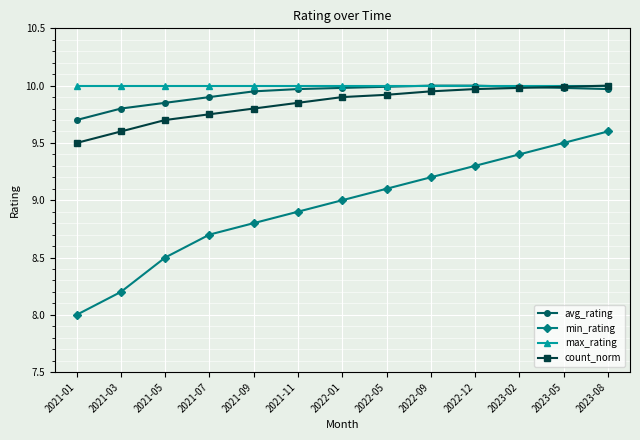

Is this an area chart (filled region under the line)?

No